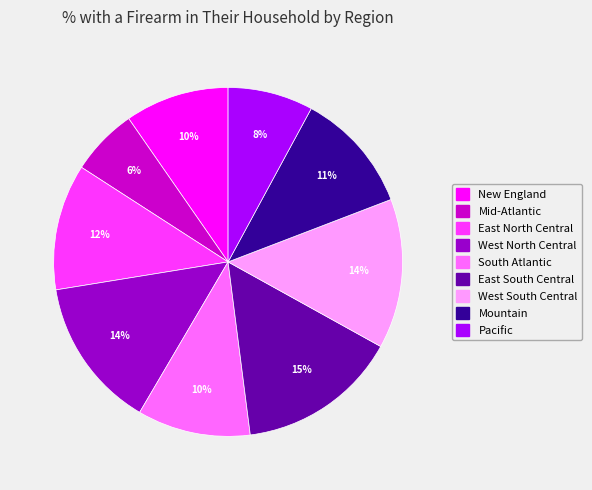

Is the sum of Mid-Atlantic and New England greater than half?

No